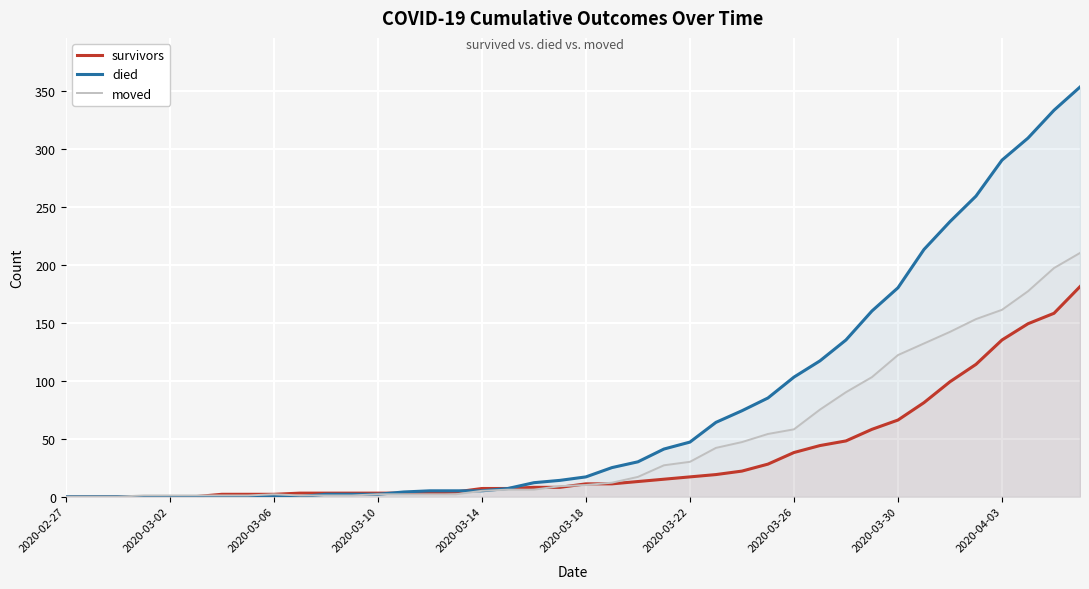

The value of survivors at 2020-03-26 is 54. True or false?

False